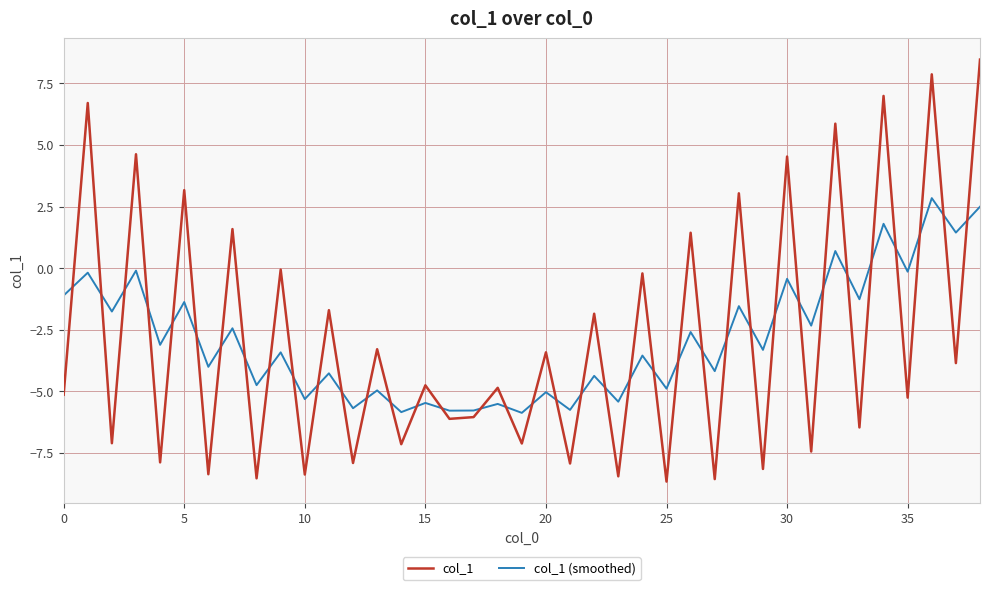

What is the smallest value displayed?

-8.7